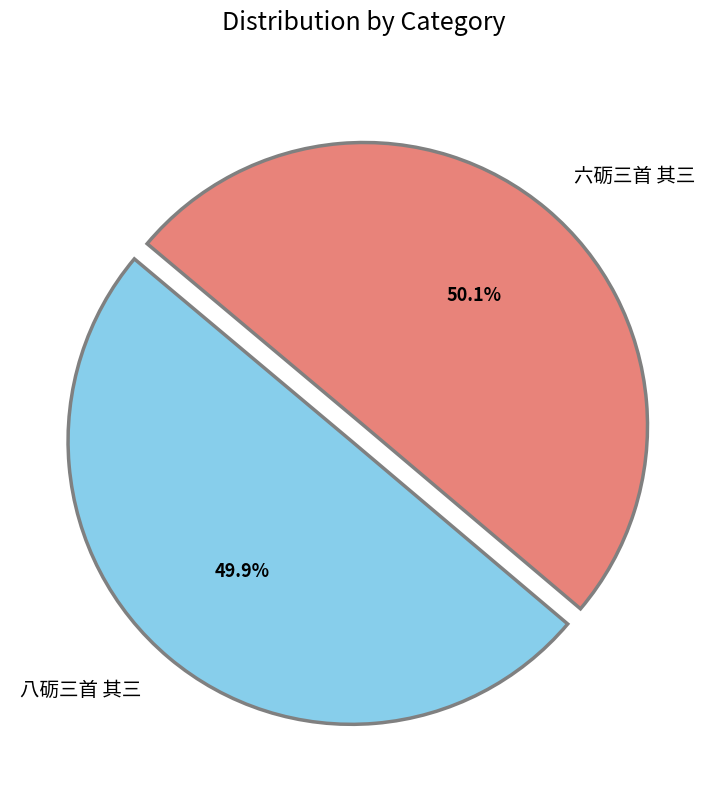

What is the ratio of the value at 八砺三首 其三 to the value at 六砺三首 其三?

1.0